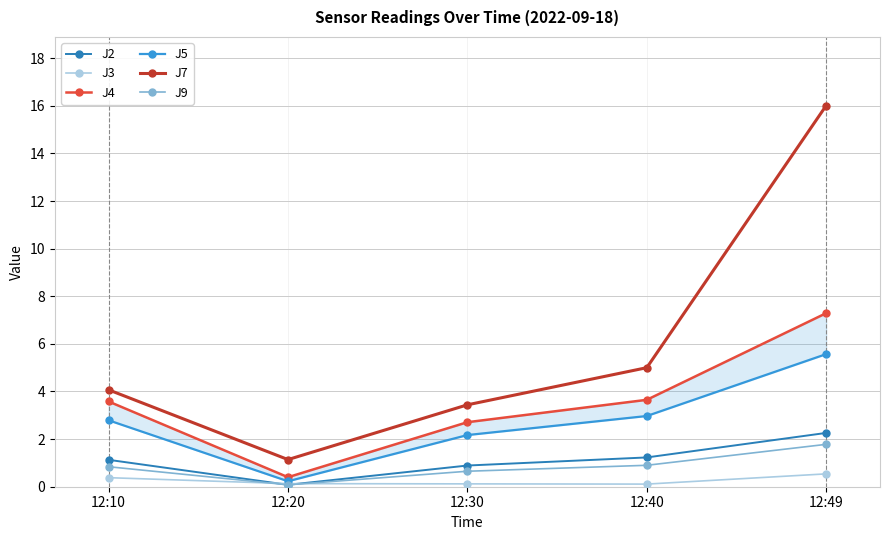

How many lines are shown in the chart?

6